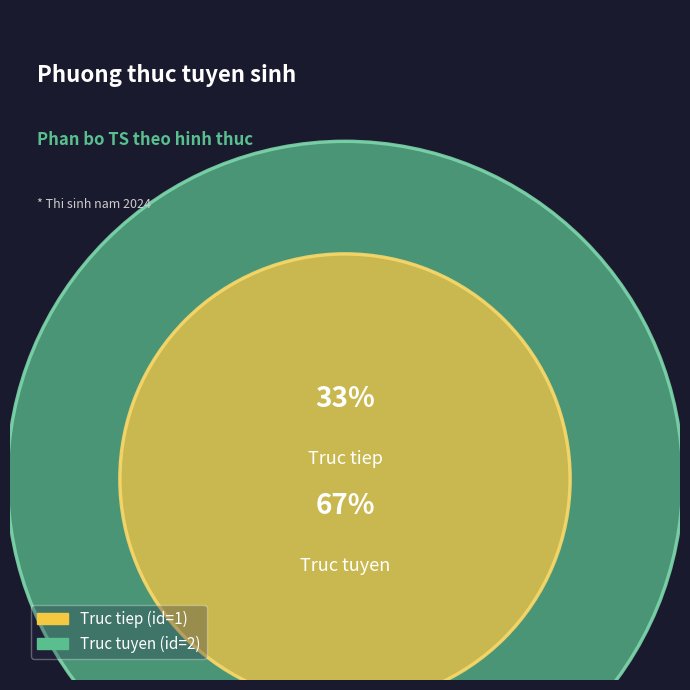

To the nearest percent, what portion does Truc tiep represent?

33%